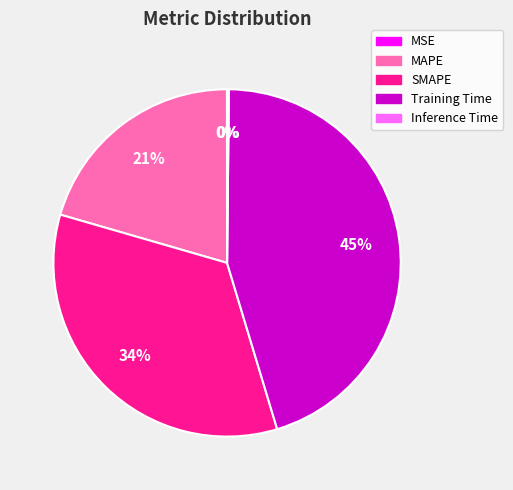

Which category has the biggest portion of the pie?

Training Time